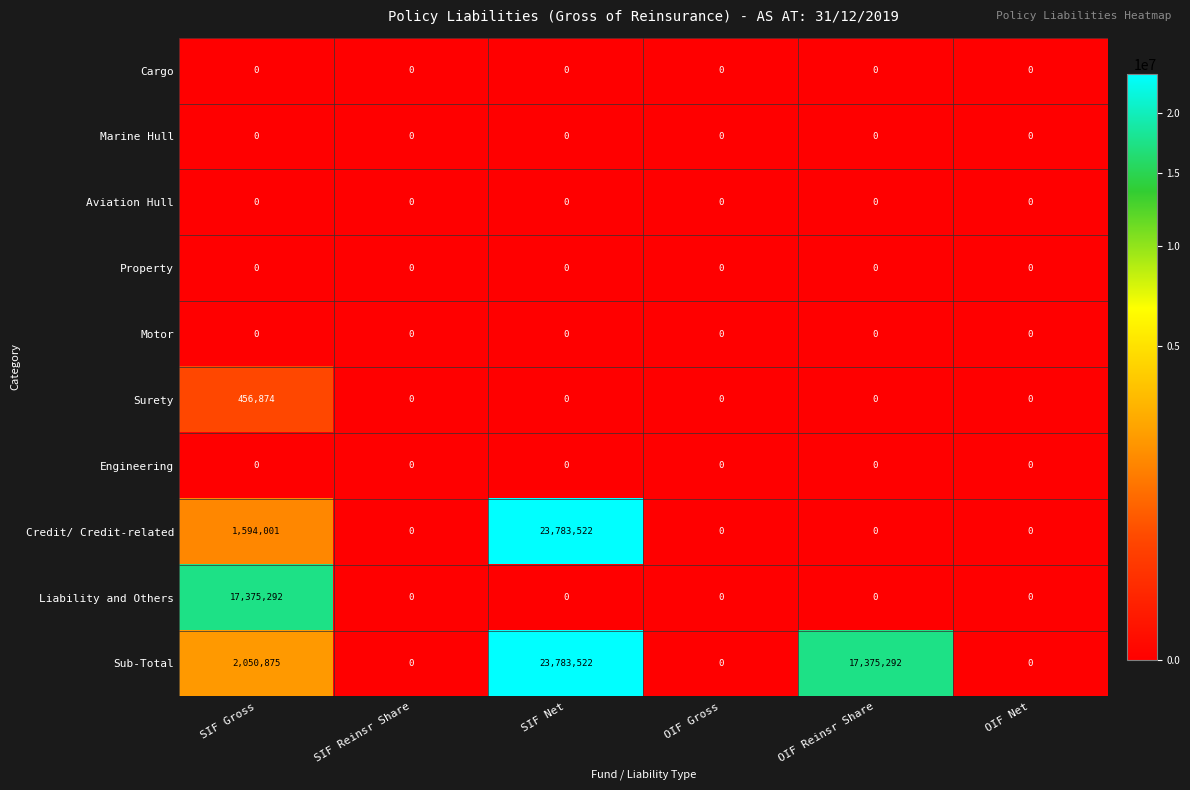

Between SIF Reinsr Share and OIF Reinsr Share, which series saw the biggest shift?

Sub-Total